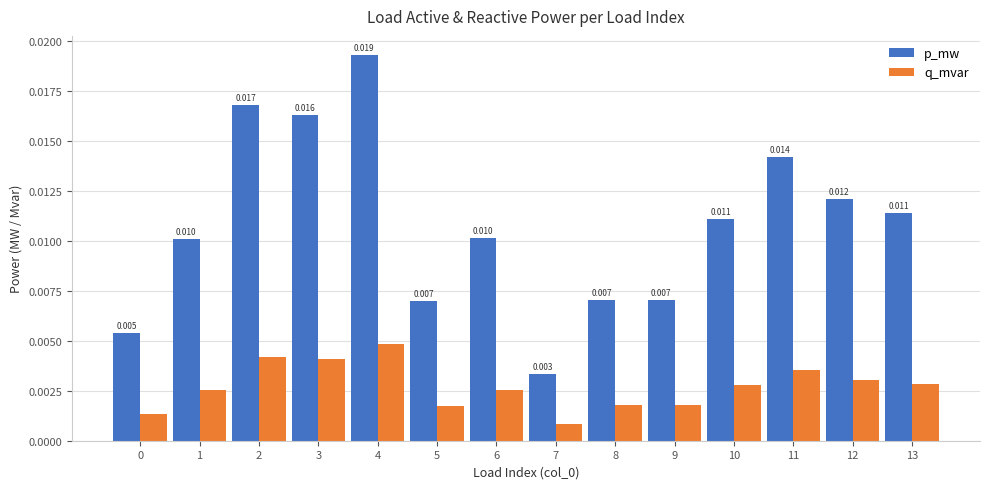

Rank the series at 7 from highest to lowest value.

p_mw, q_mvar